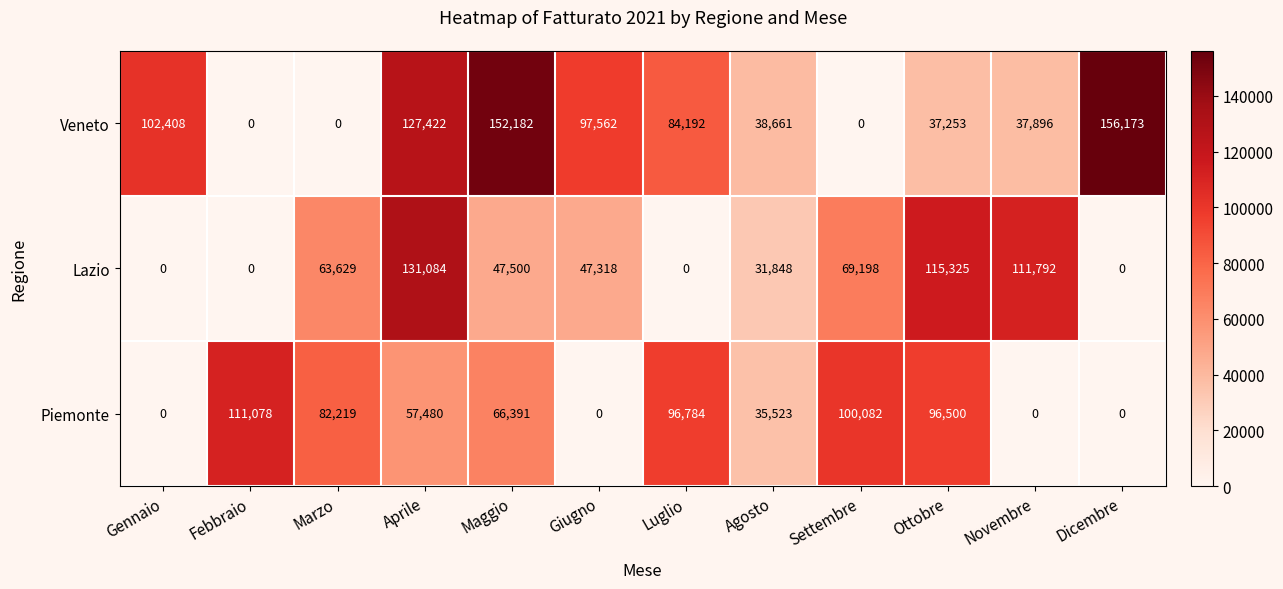

What is the difference between the maximum and minimum values in the Lazio series?

131084